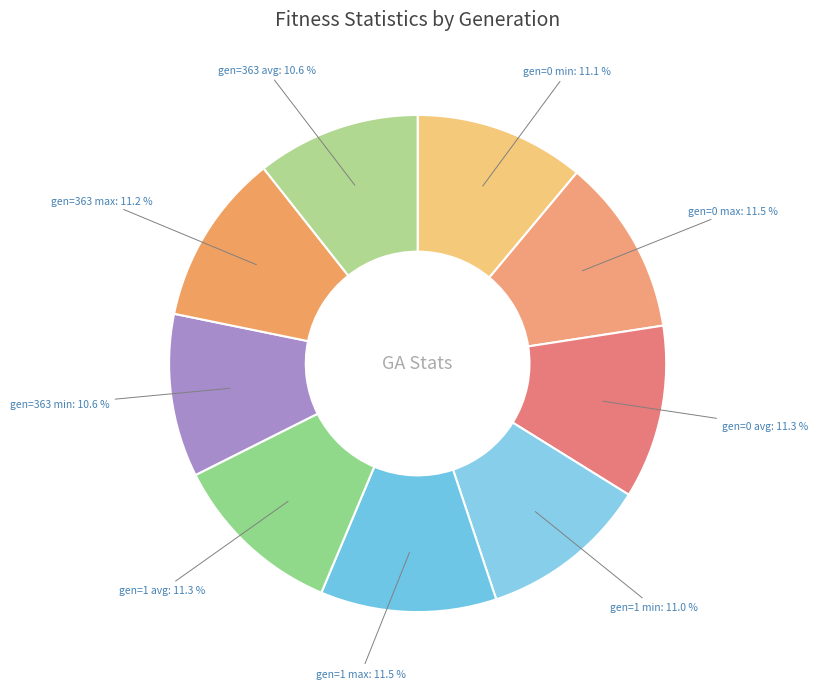

To the nearest percent, what is the average slice percentage?

11%